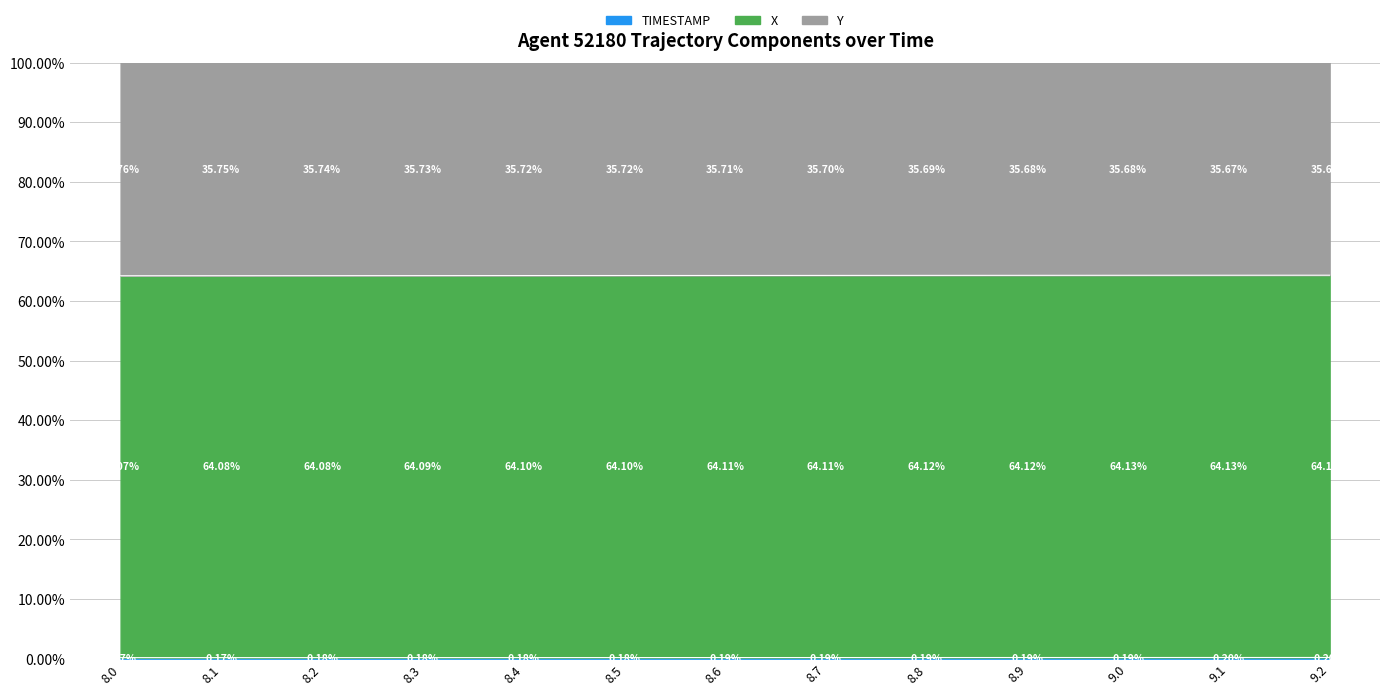

What is the total value across all series at 8.9?

100.0